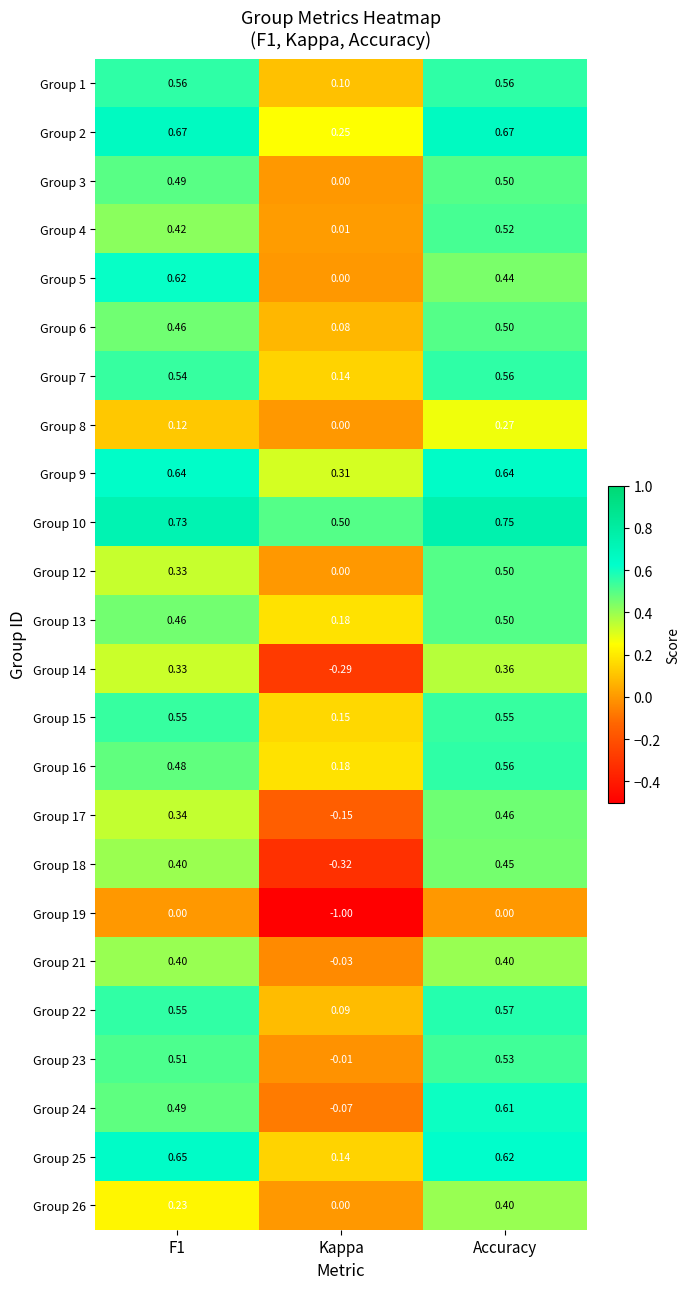

At which category does the chart reach its minimum across all series?

Kappa